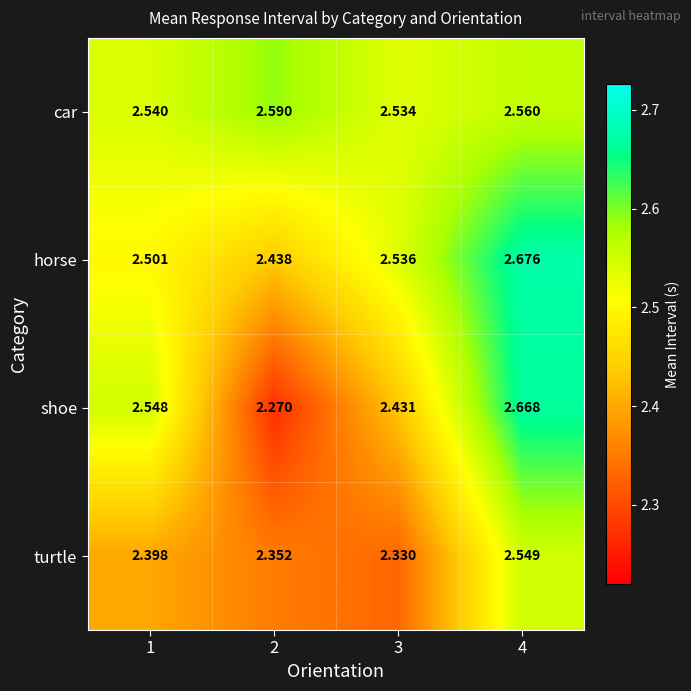

Rank the series by their maximum value, from lowest to highest.

turtle, car, shoe, horse